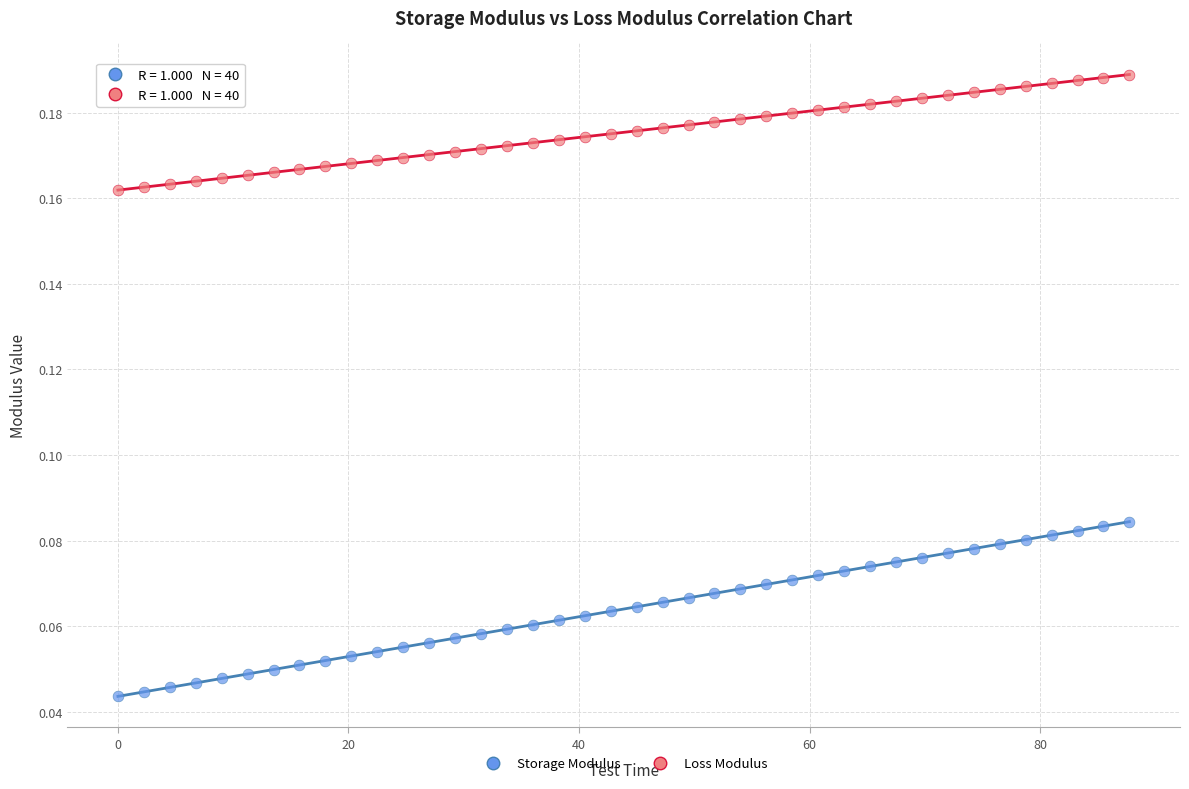

Which series reaches the minimum Y coordinate?

Storage Modulus